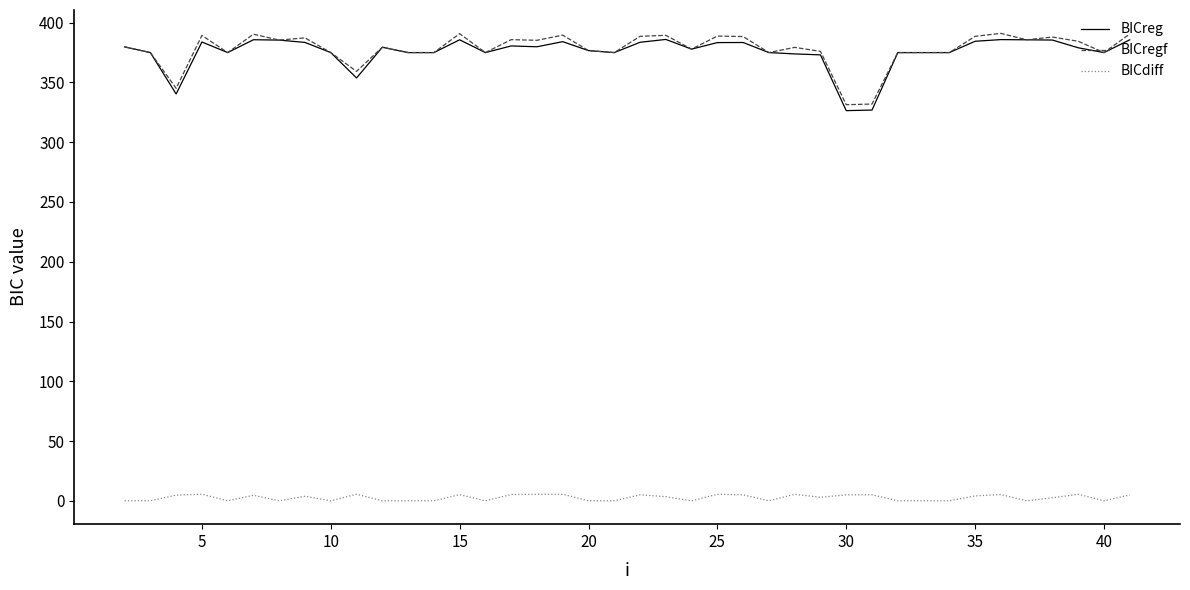

True or false: BICreg and BICdiff intersect in this chart.

False